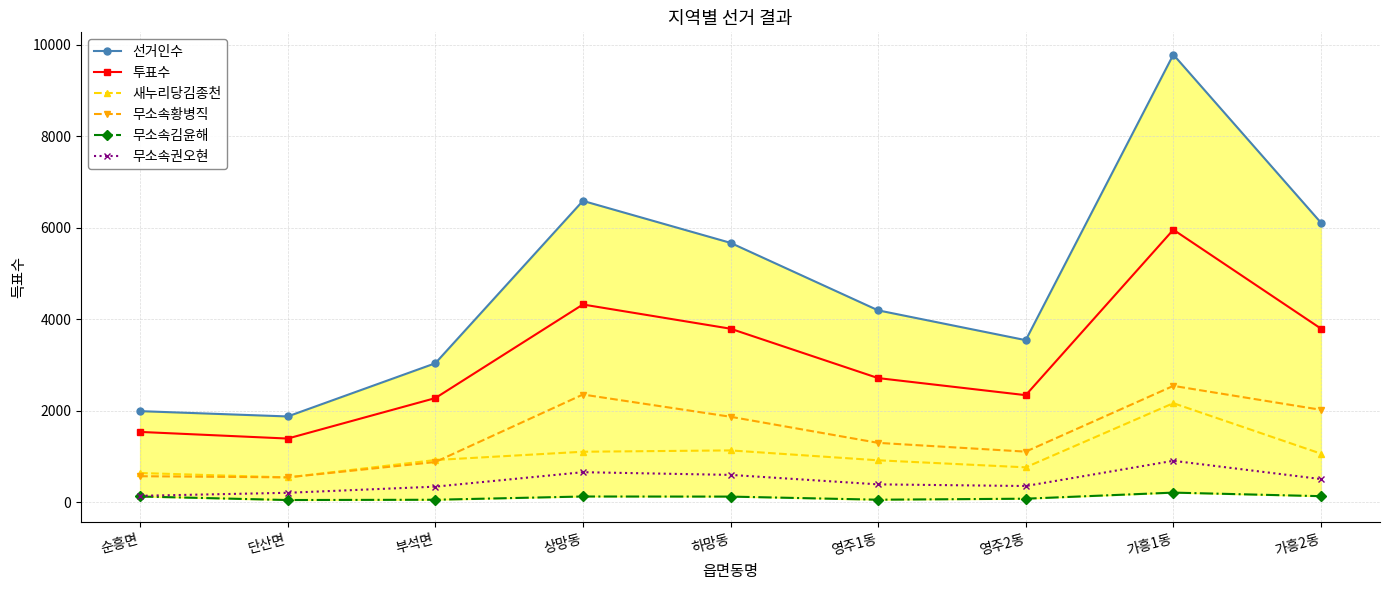

List the series in order of their peak value, lowest first.

무소속김윤해, 무소속권오현, 새누리당김종천, 무소속황병직, 투표수, 선거인수